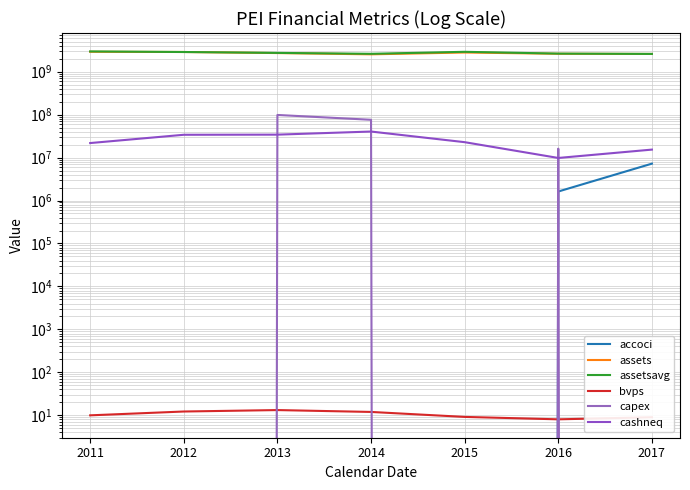

Reading left to right, list all the values displayed in this chart.

accoci: 2011=-34099000.0	2012=-20867000.0	2013=-6637000.0	2014=-6002000.0	2015=-4193000.0	2016=1622000.0	2017=7226000.0
assets: 2011=2910254000.0	2012=2877624000.0	2013=2718581000.0	2014=2539703000.0	2015=2800392000.0	2016=2616832000.0	2017=2588771000.0
assetsavg: 2011=2968539500.0	2012=2876096750.0	2013=2741522250.0	2014=2610711750.0	2015=2906907250.0	2016=2640082500.0	2017=2597394500.0
bvps: 2011=9.9	2012=12.2	2013=13.2	2014=11.9	2015=9.1	2016=8.0	2017=9.0
capex: 2011=-54256000.0	2012=-82528000.0	2013=98341000.0	2014=75928000.0	2015=-31004000.0	2016=16133000.0	2017=-91404000.0
cashneq: 2011=21798000.0	2012=33990000.0	2013=34230000.0	2014=40433000.0	2015=22855000.0	2016=9803000.0	2017=15348000.0